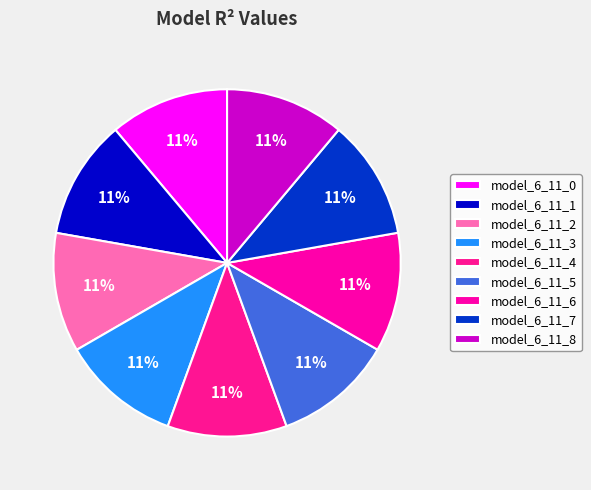

Which has a higher value, model_6_11_4 or model_6_11_1?

model_6_11_1